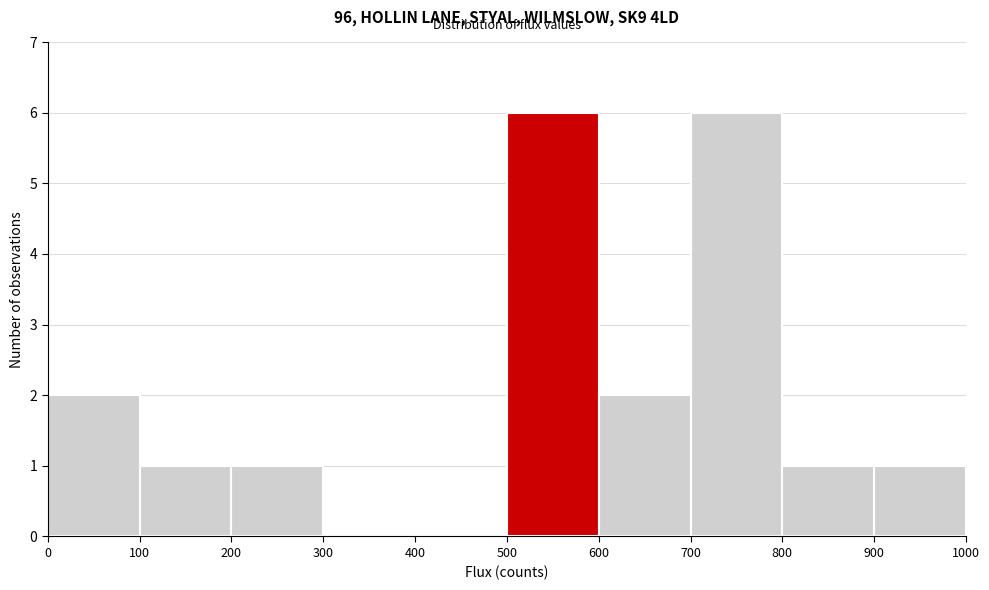

Reading left to right, transcribe this chart: for each bar, give the range it covers on the x-axis and its height. The values are not printed on the chart, so give them approximately, as read against the axis.

0 to 100: 2
100 to 200: 1
200 to 300: 1
300 to 400: 0
400 to 500: 0
500 to 600: 6
600 to 700: 2
700 to 800: 6
800 to 900: 1
900 to 1000: 1